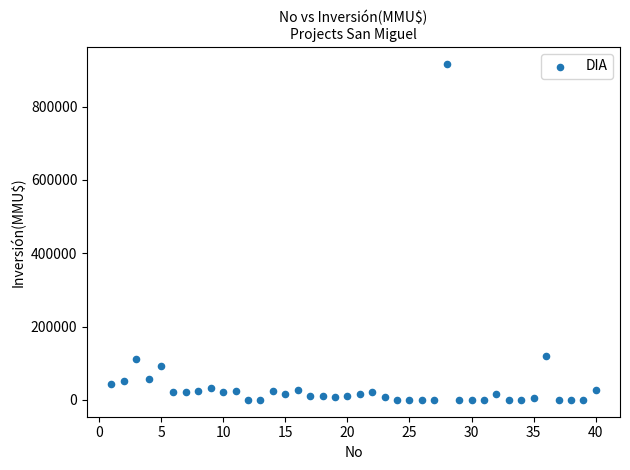

What is the range of X values (max minus min)?

39